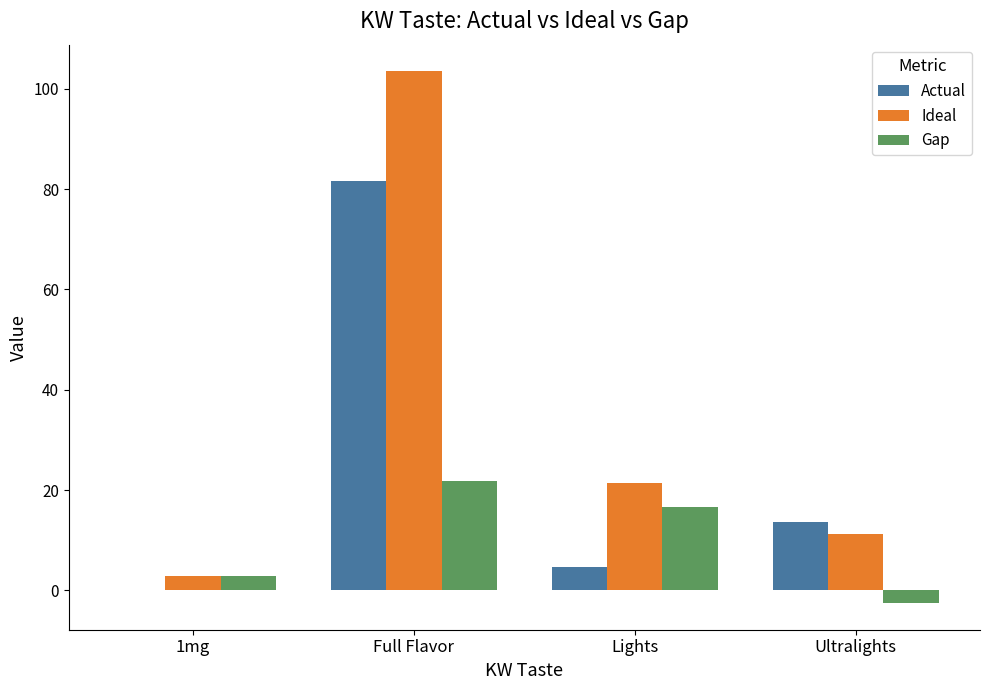

What are all the series names shown in the legend?

Actual, Ideal, Gap